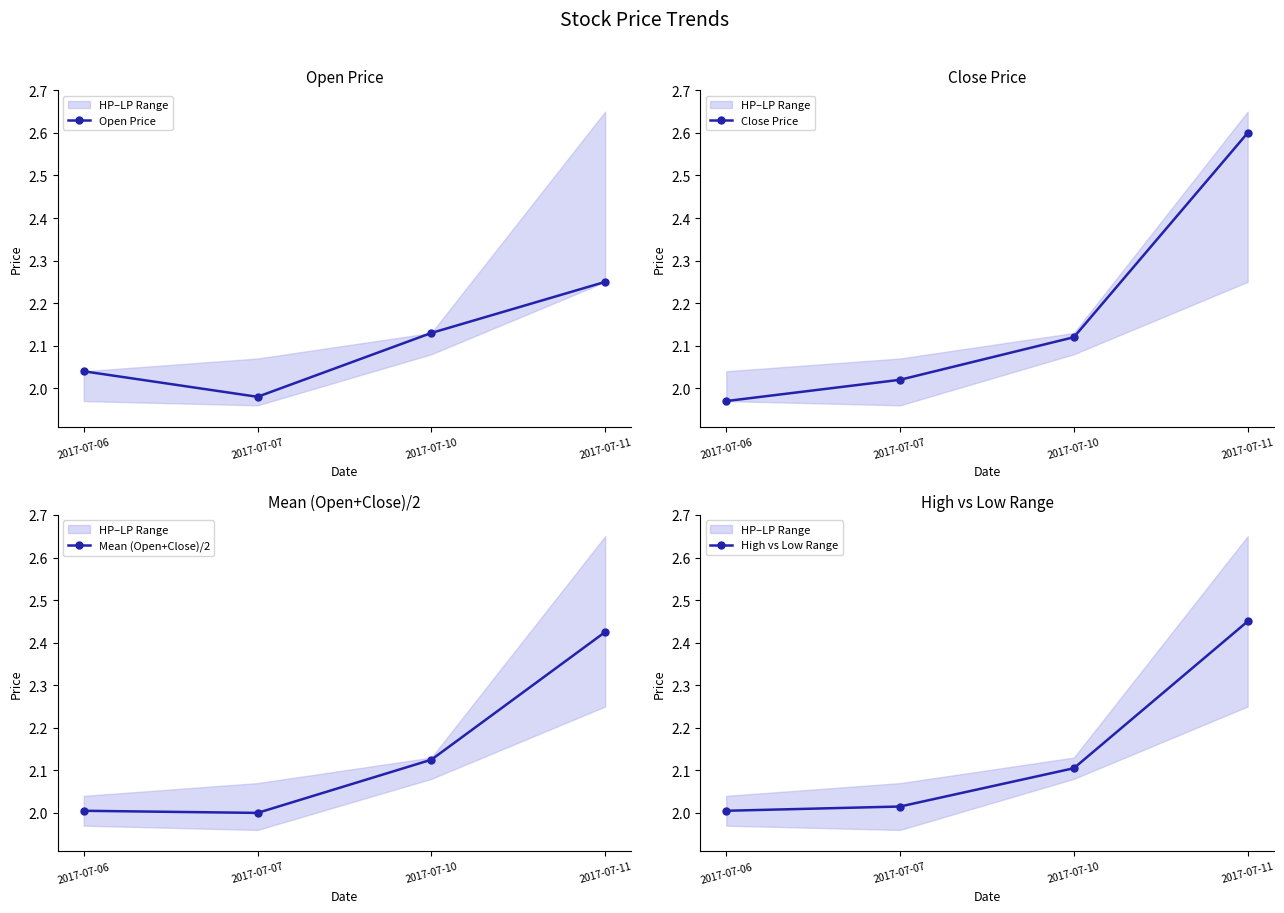

What is the approximate value of Close Price at 2017-07-10?

2.1